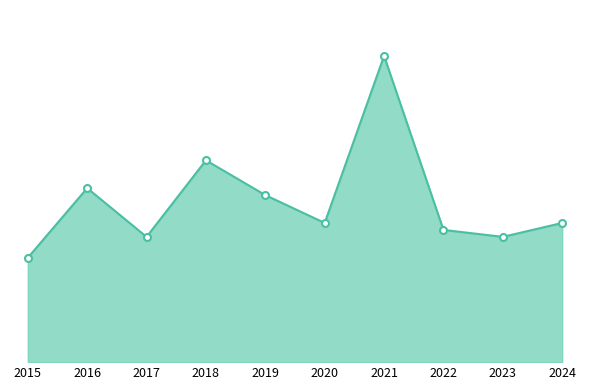

Does the chart have visible grid lines?

No